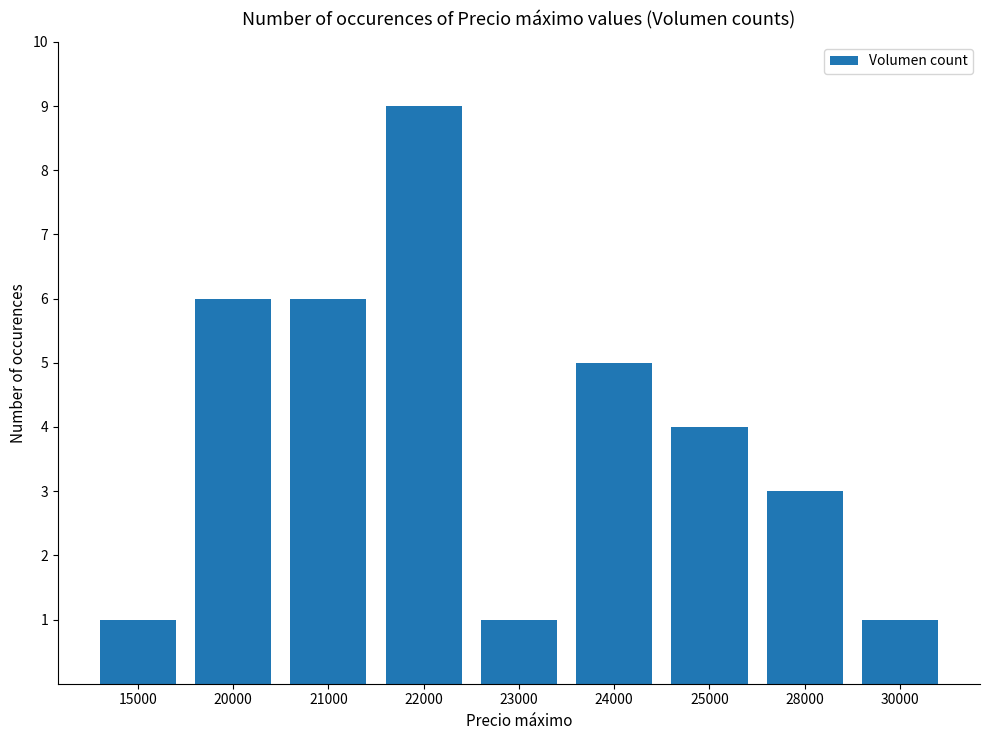

What is the ratio of the value at 24000 to the value at 15000?

5.0